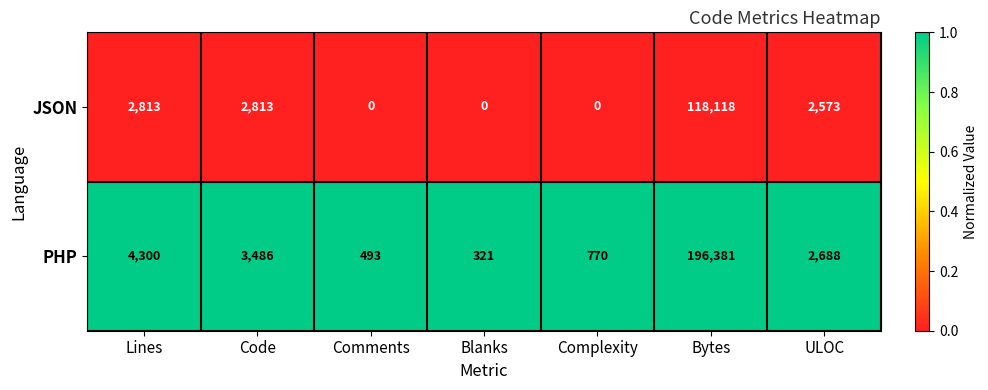

At Complexity, list the series in order from smallest to largest.

JSON, PHP